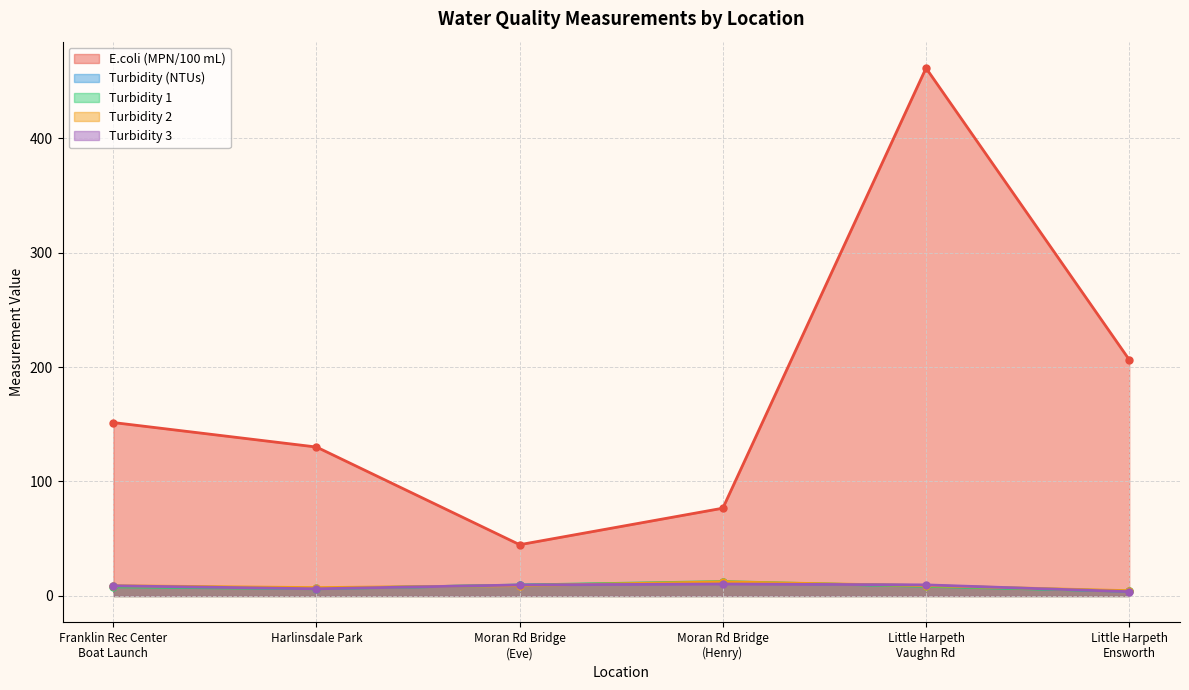

What is the highest value of the Turbidity (NTUs) series?

11.8